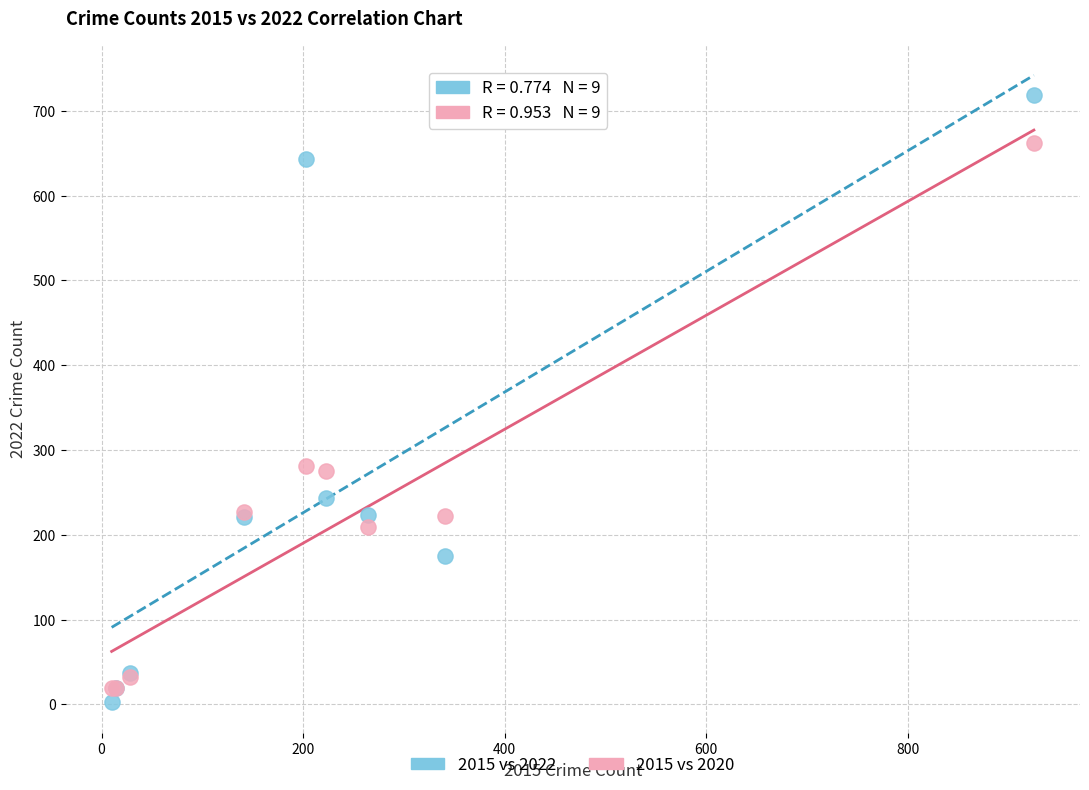

What are all the series names shown in the legend?

2015 vs 2022, 2015 vs 2020